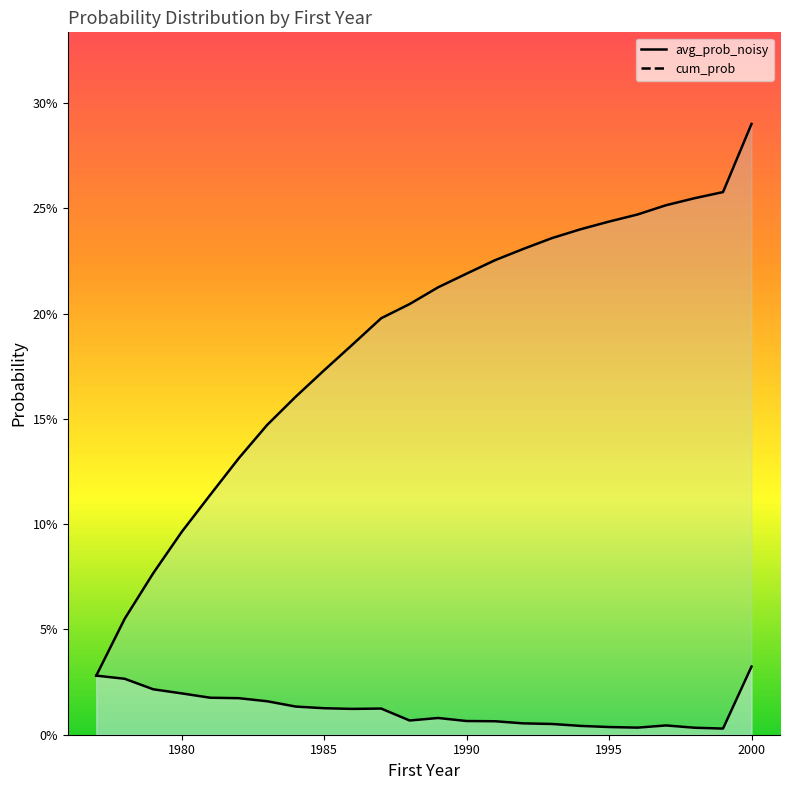

Reading left to right, list all the values displayed in this chart.

avg_prob_noisy: 0.0	0.0	0.0	0.0	0.0	0.0	0.0	0.0	0.0	0.0	0.0	0.0	0.0	0.0	0.0	0.0	0.0	0.0	0.0	0.0	0.0	0.0	0.0	0.0
cum_prob: 0.0	0.1	0.1	0.1	0.1	0.1	0.1	0.2	0.2	0.2	0.2	0.2	0.2	0.2	0.2	0.2	0.2	0.2	0.2	0.2	0.3	0.3	0.3	0.3